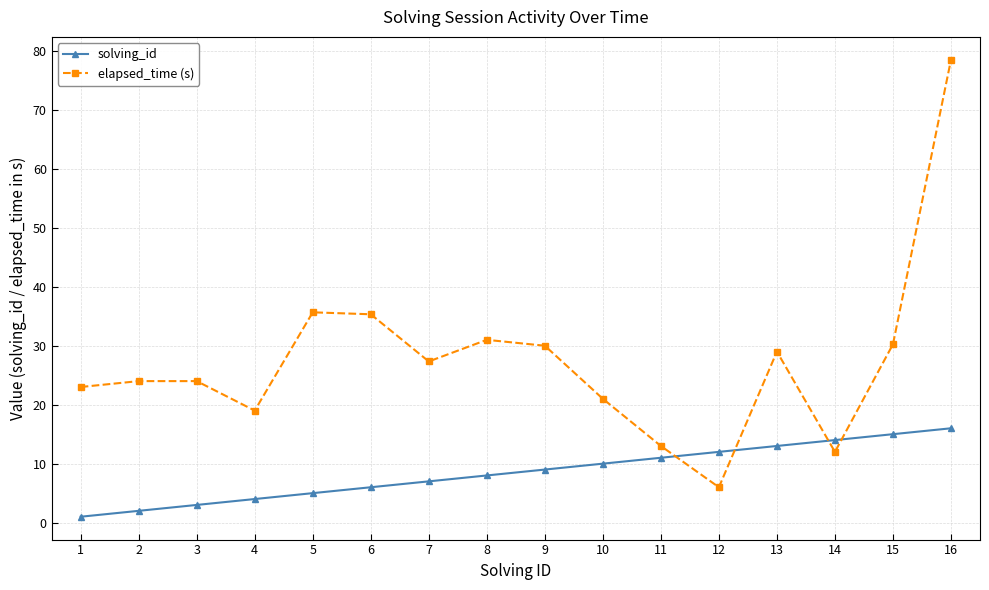

At 10, list the series in order from largest to smallest.

elapsed_time (s), solving_id